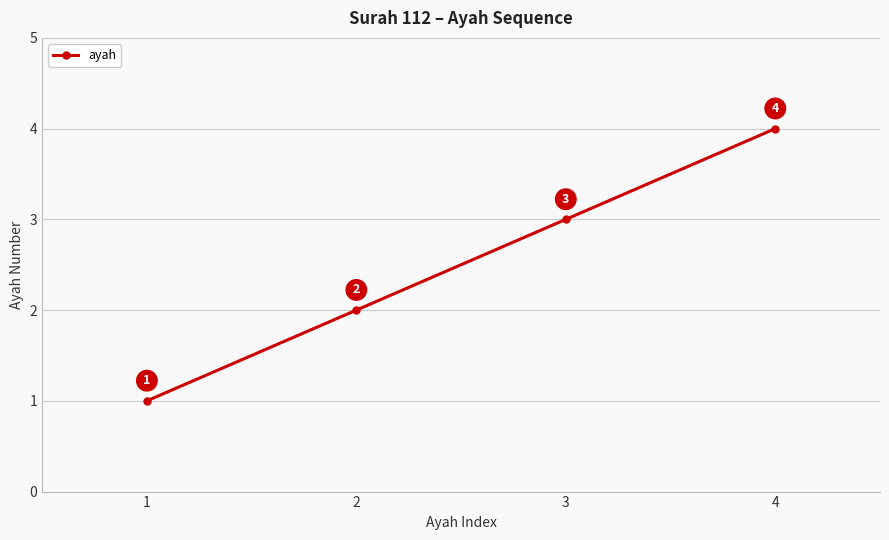

The value at 4 is 6. True or false?

False